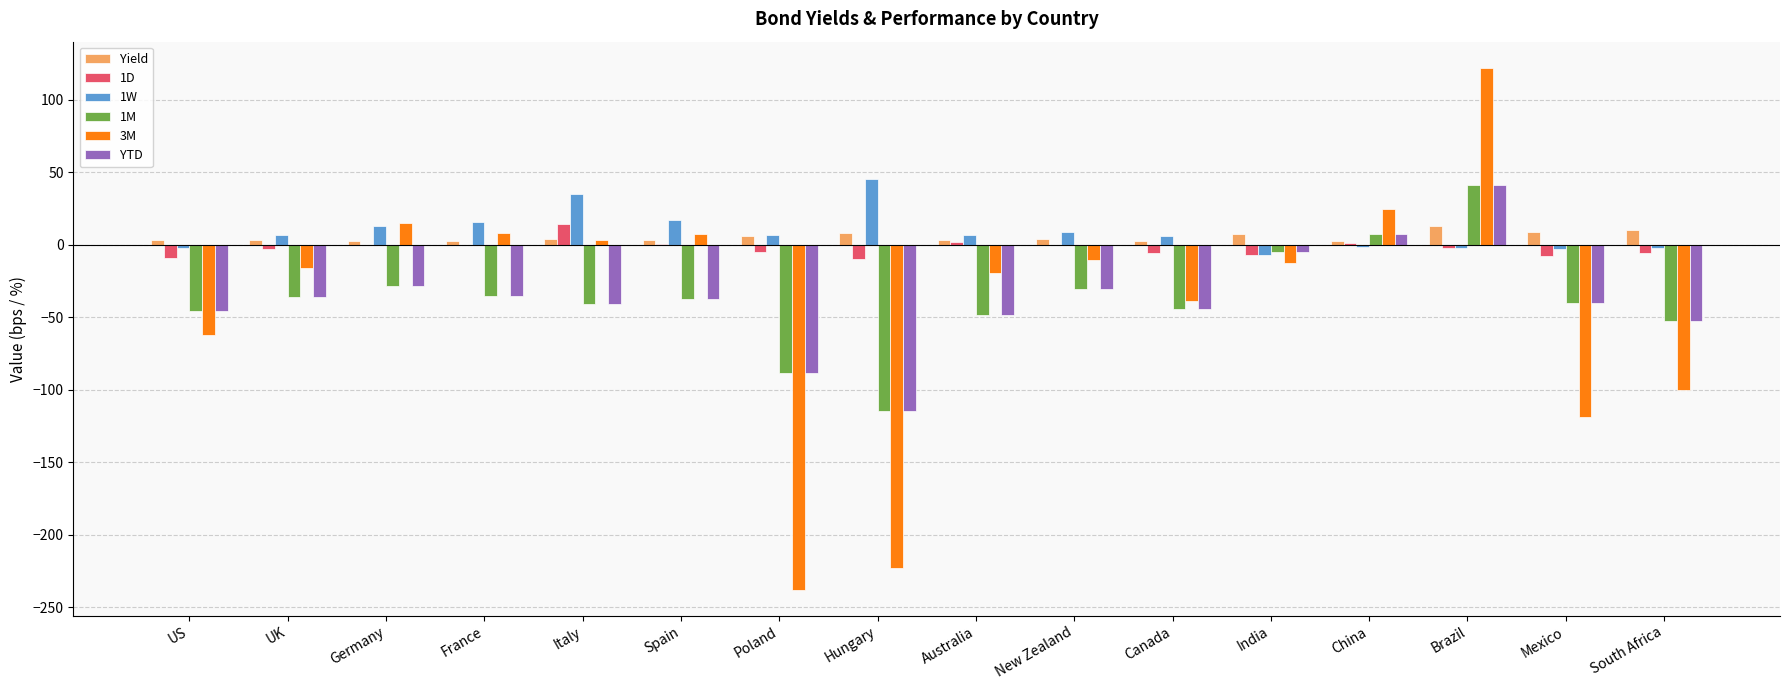

What is the spread (max minus min) of values at Australia?

54.6